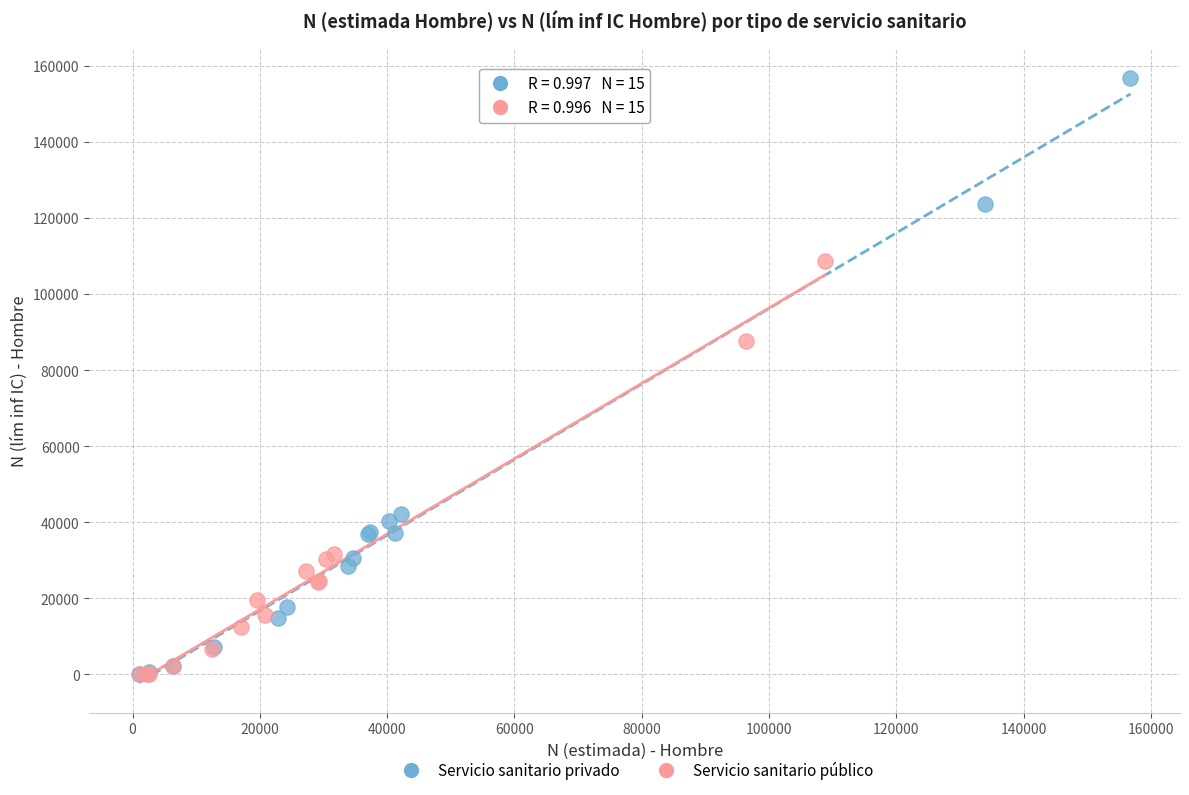

Which series reaches the maximum Y coordinate?

Servicio sanitario privado